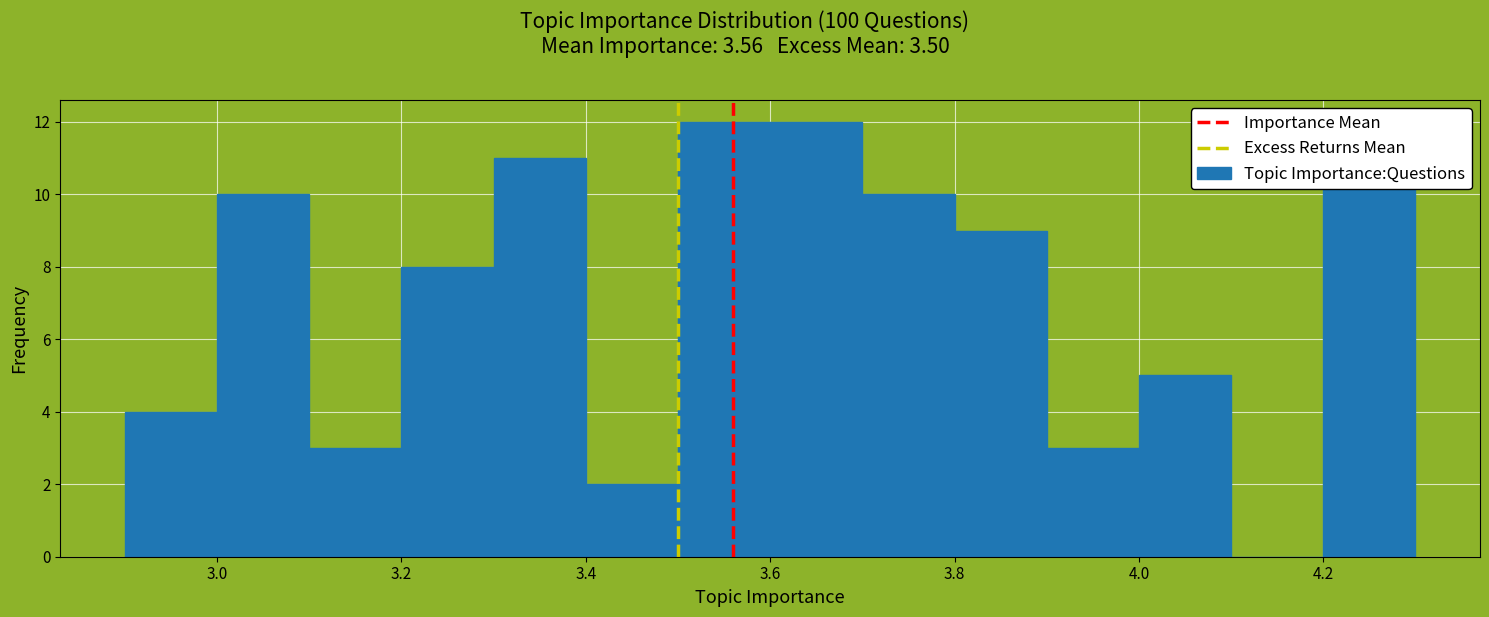

What is the height of the bar covering 3.1 to 3.2 on the x-axis? The values are not printed on the chart, so give them approximately, as read against the axis.

3